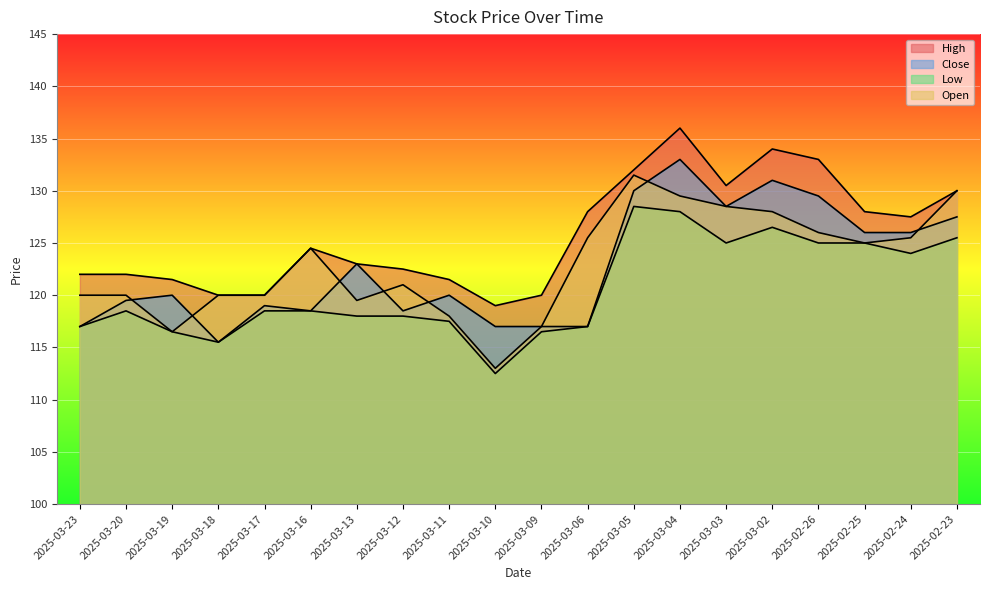

What is the approximate value of Close at 2025-03-10?

117.0